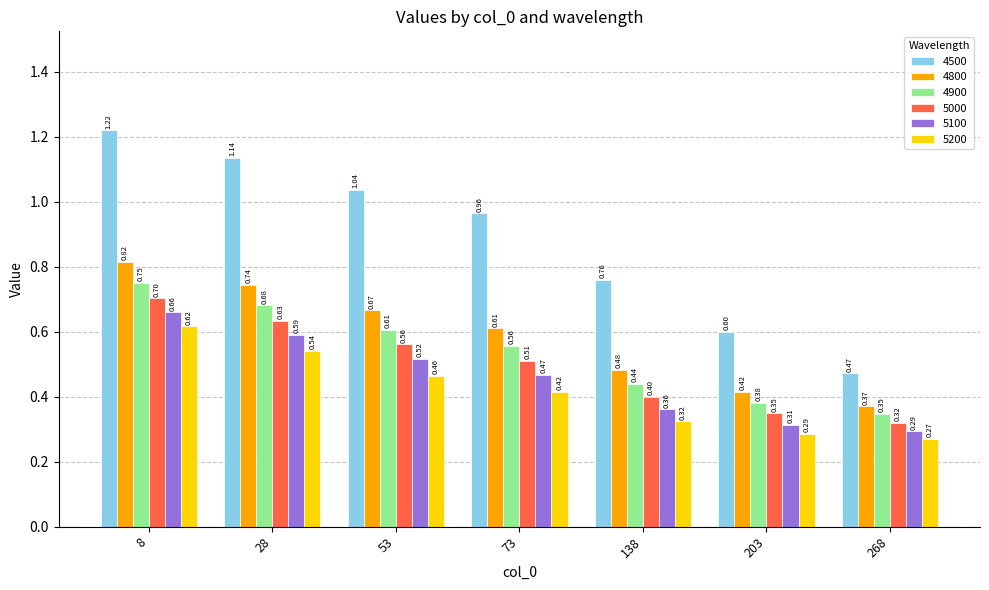

At how many categories does at least one series exceed 1?

3